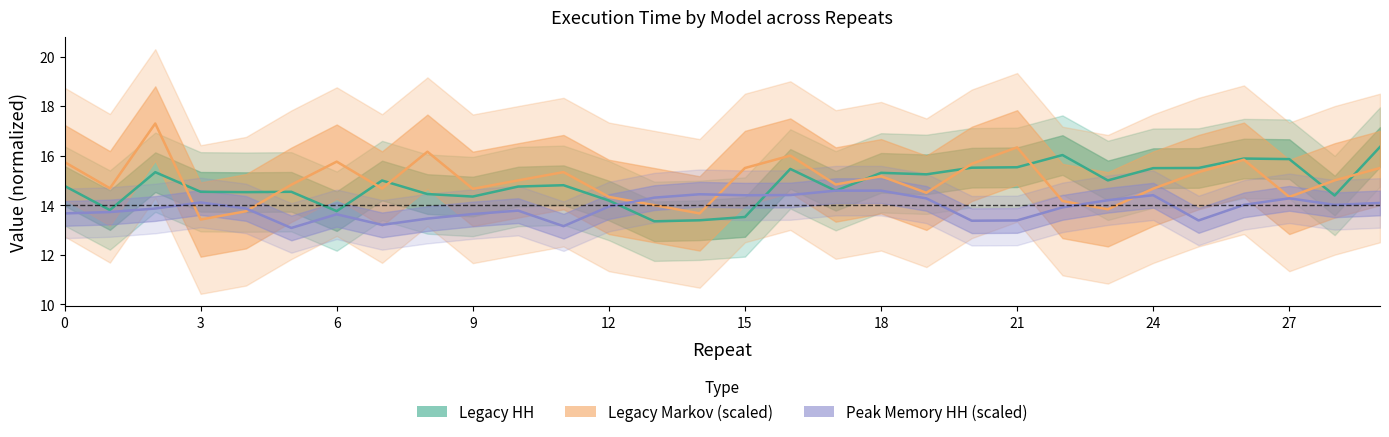

What is the sum of all Legacy Markov values?

450.0